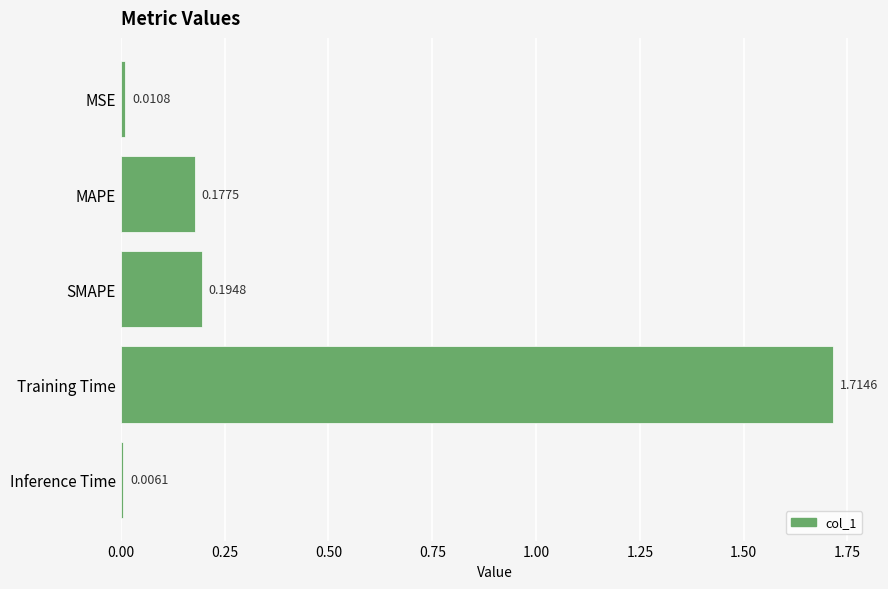

What is the average value?

0.4